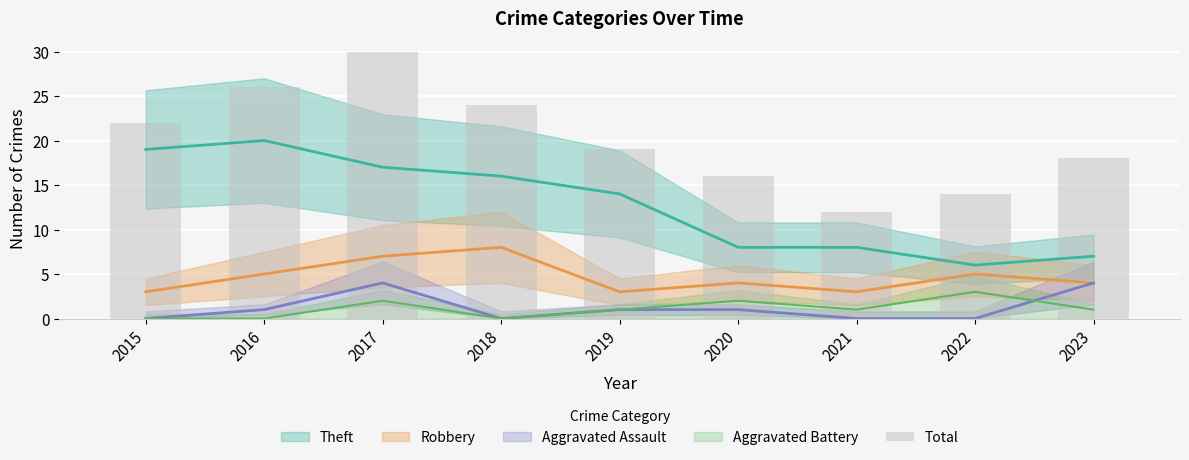

List the labels in order of value, largest first.

2017, 2016, 2018, 2015, 2019, 2023, 2020, 2022, 2021